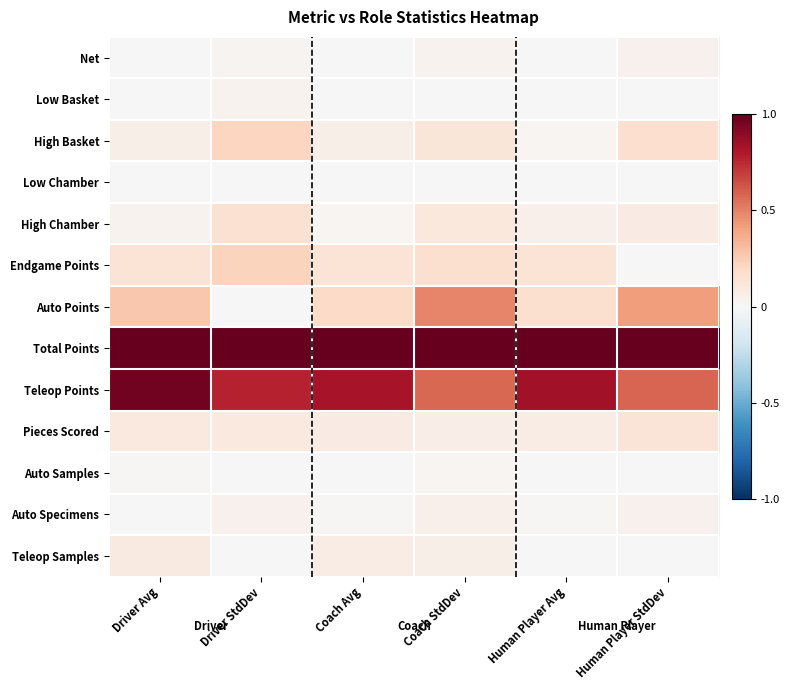

Between Driver StdDev and Coach StdDev, which series saw the biggest shift?

Auto Points